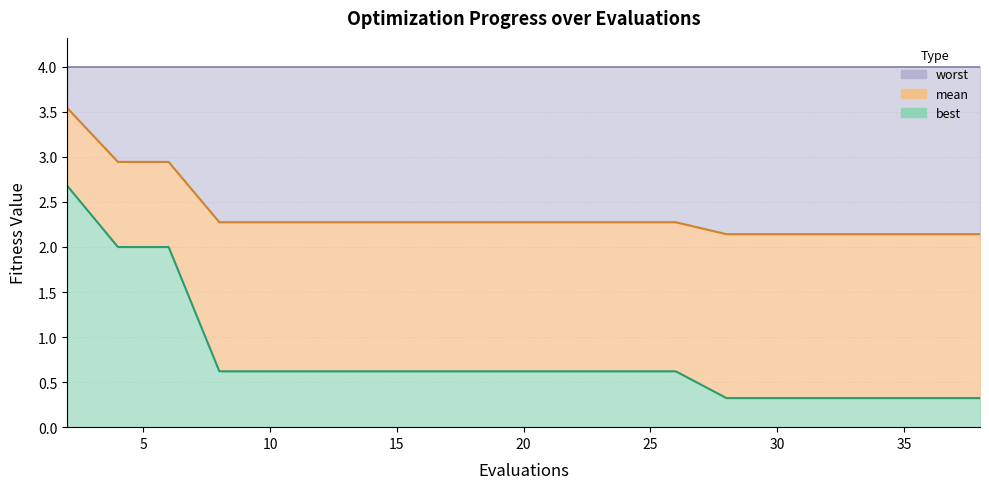

How many lines are shown in the chart?

2